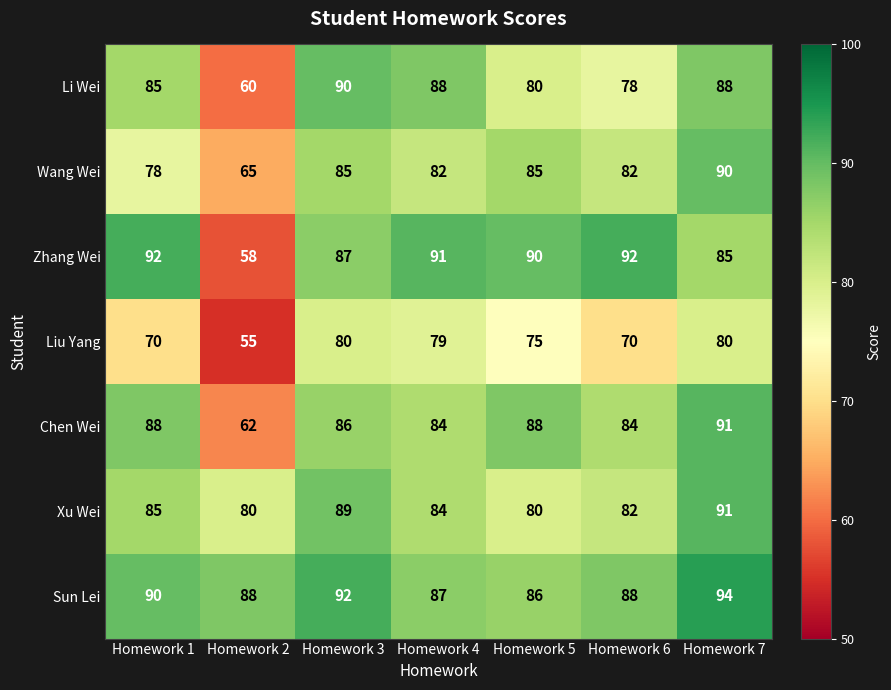

At which label is Sun Lei closest to 90?

Homework 1